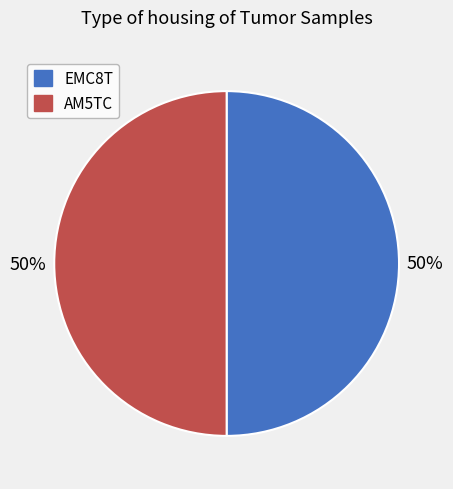

True or false: EMC8T accounts for 50% of the total.

True